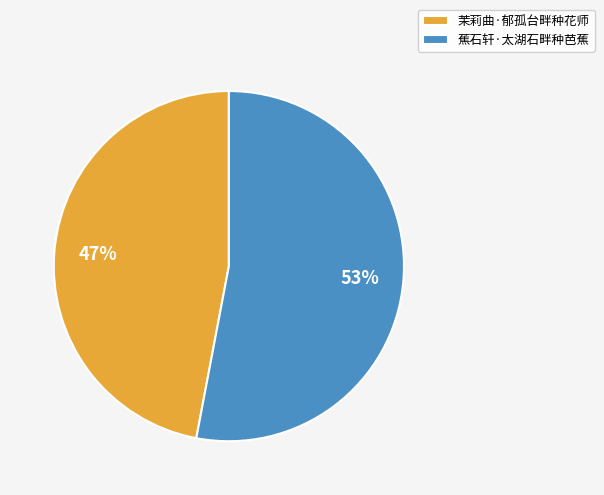

To the nearest percent, what is the combined percentage of 茉莉曲·郁孤台畔种花师 and 蕉石轩·太湖石畔种芭蕉?

100%